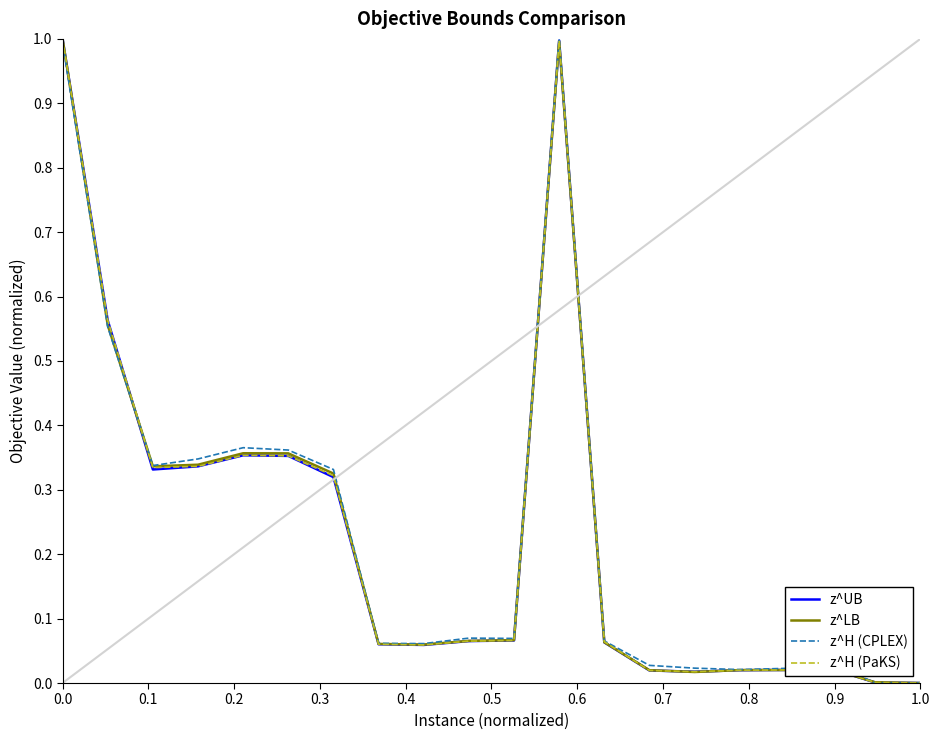

What is the value of the z^LB point at the 12th from the left?

1.0